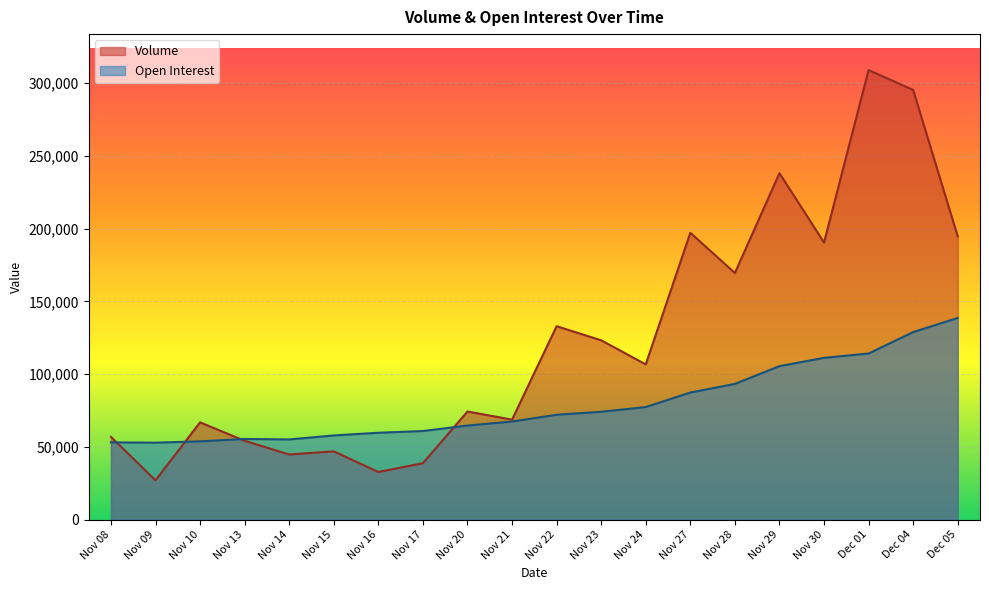

Reading right to left, extract all data points from this chart.

Volume: Dec 05=194703	Dec 04=295401	Dec 01=309052	Nov 30=190463	Nov 29=238146	Nov 28=169539	Nov 27=197153	Nov 24=106683	Nov 23=123231	Nov 22=132920	Nov 21=68703	Nov 20=74280	Nov 17=38737	Nov 16=32690	Nov 15=46894	Nov 14=44718	Nov 13=54145	Nov 10=66824	Nov 09=26989	Nov 08=56821
Open Interest: Dec 05=138614	Dec 04=128879	Dec 01=114139	Nov 30=111186	Nov 29=105471	Nov 28=93278	Nov 27=87321	Nov 24=77344	Nov 23=74096	Nov 22=72059	Nov 21=67378	Nov 20=64639	Nov 17=60858	Nov 16=59678	Nov 15=57820	Nov 14=55084	Nov 13=55395	Nov 10=53766	Nov 09=52858	Nov 08=53080